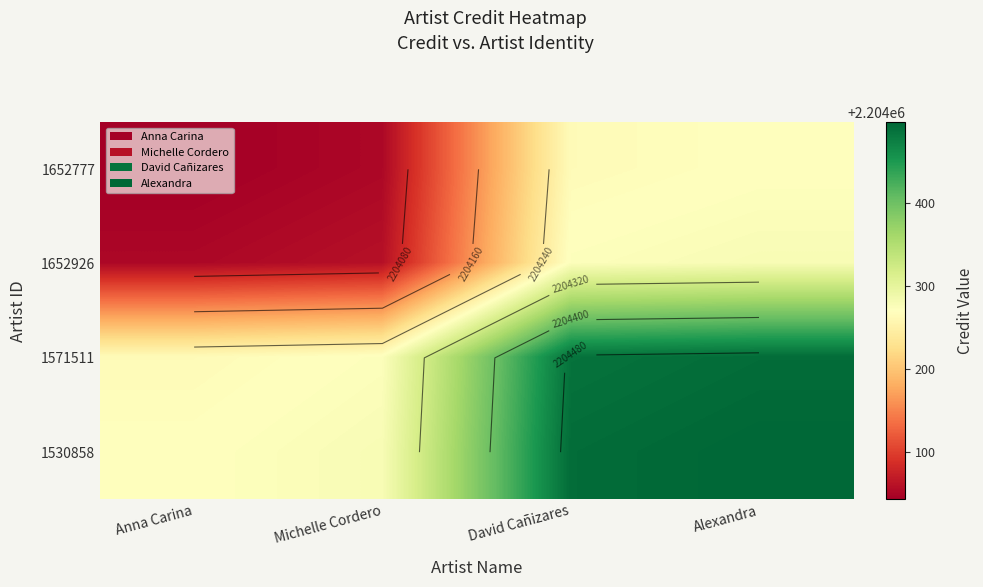

Rank the categories by 1571511 value from lowest to highest.

Anna Carina, Michelle Cordero, David Cañizares, Alexandra